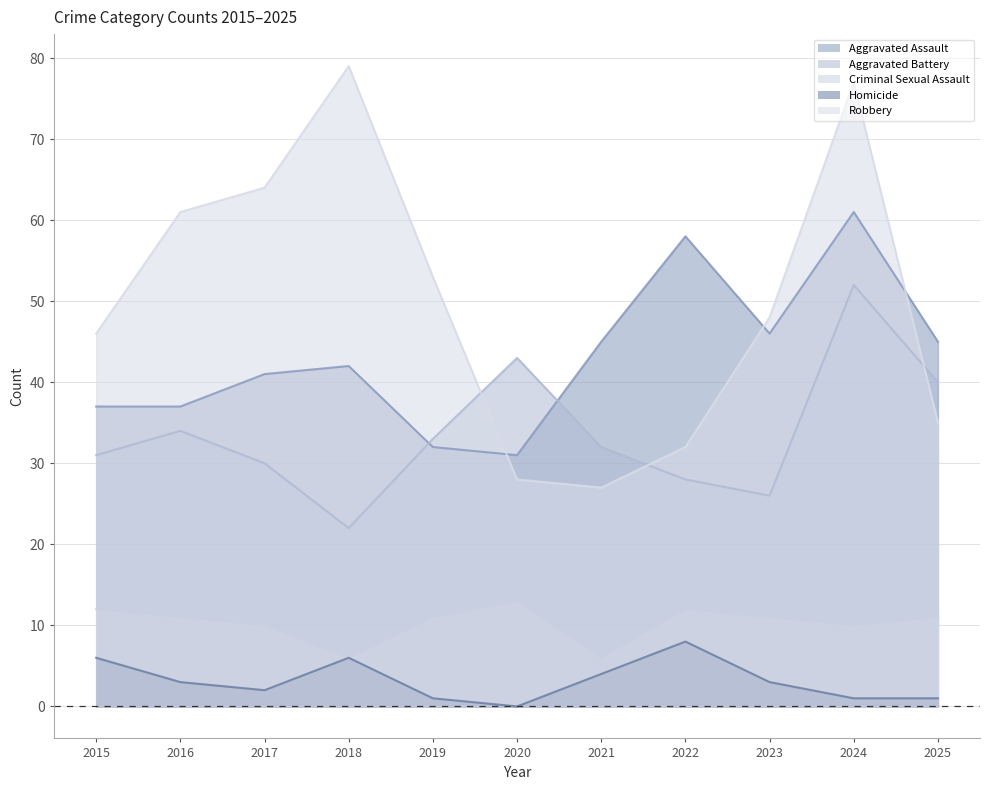

What is the sum of all Homicide values?

35